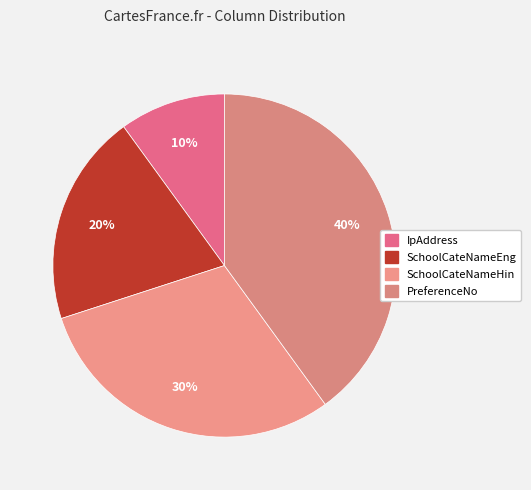

Rank the categories by value from lowest to highest.

IpAddress, SchoolCateNameEng, SchoolCateNameHin, PreferenceNo